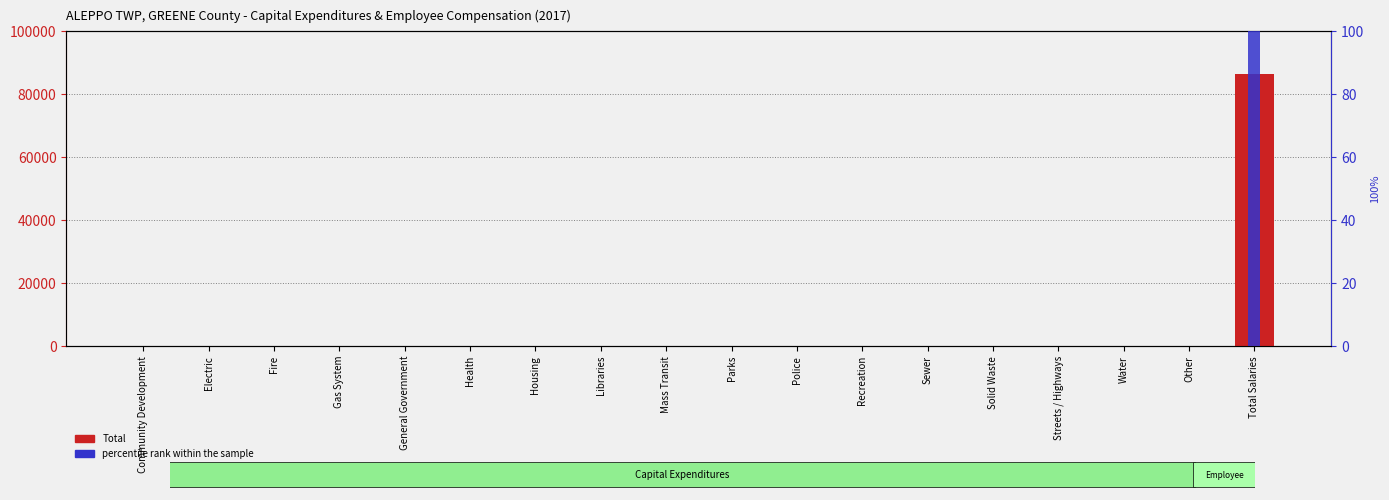

What are all the series names shown in the legend?

Total, percentile rank within the sample